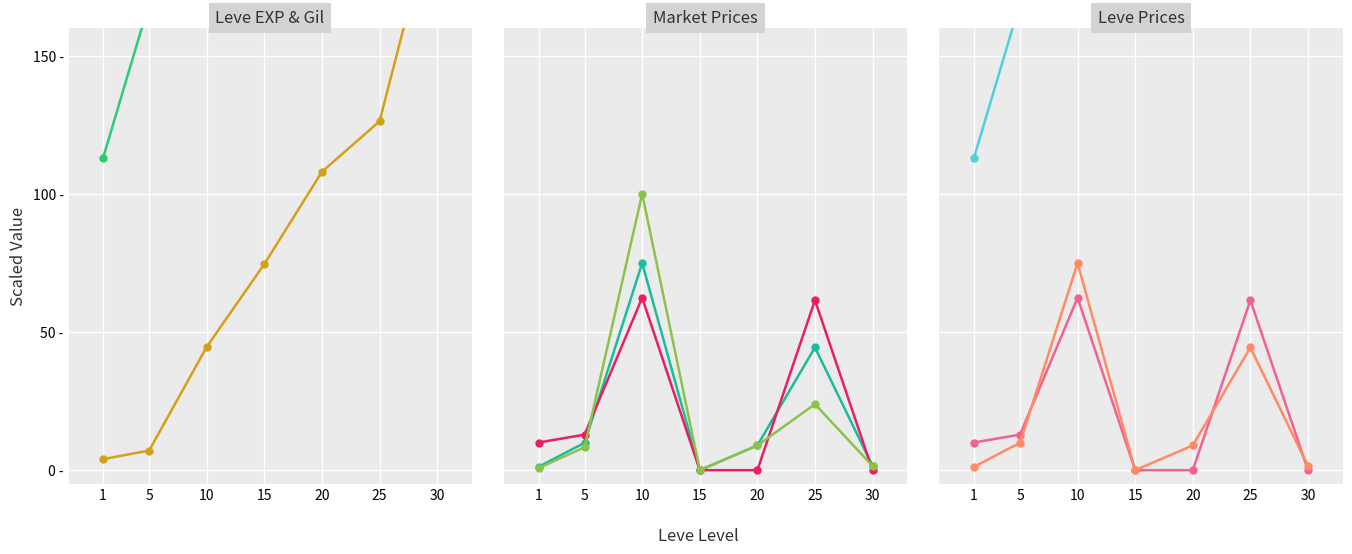

Between 1 and 10, which series saw the biggest shift?

Leve Gil